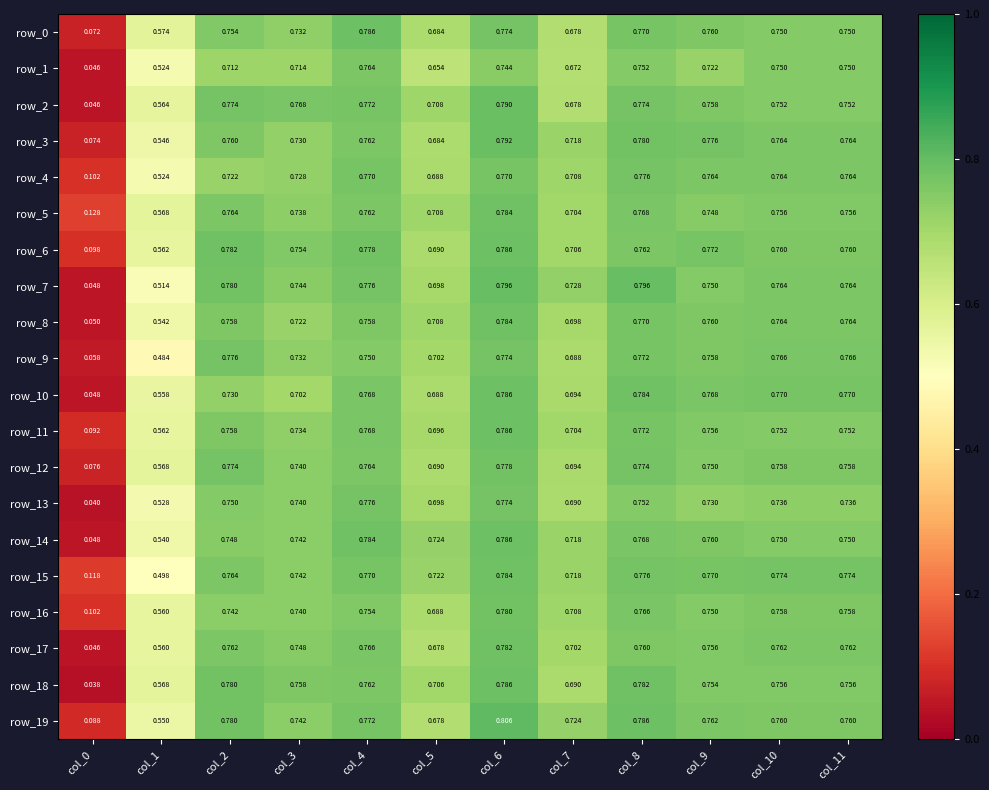

Count the number of categories in the chart.

12